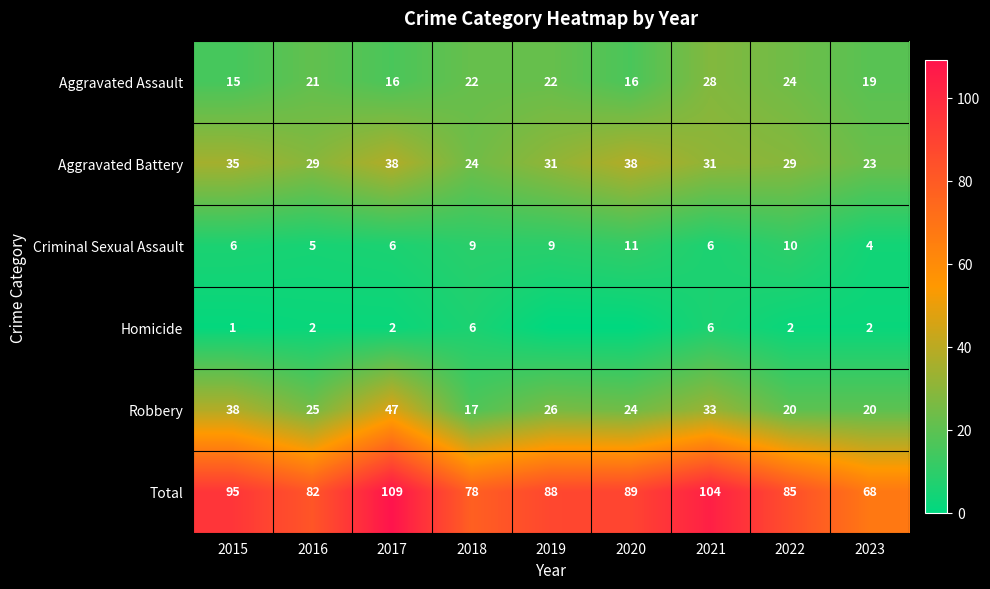

The Criminal Sexual Assault series shows 10 at 2022. True or false?

True